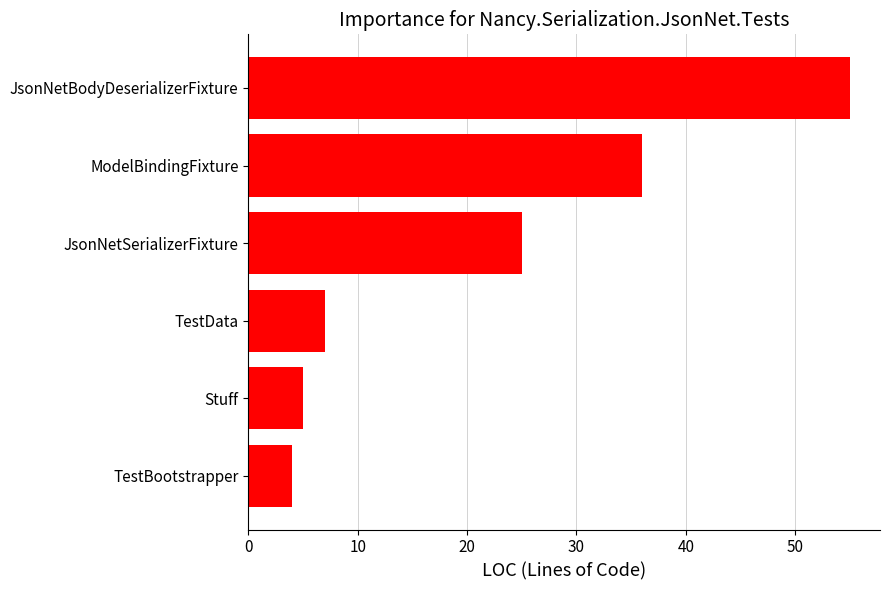

What is the change in value from TestBootstrapper to ModelBindingFixture?

+32